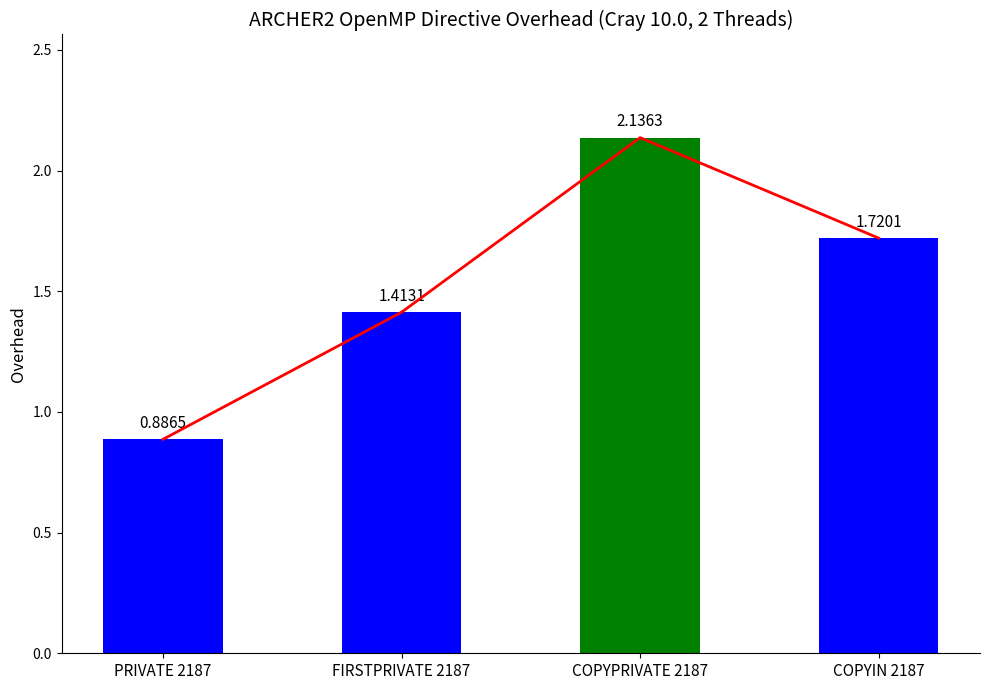

True or false: the data shows 1.9 at FIRSTPRIVATE 2187.

False